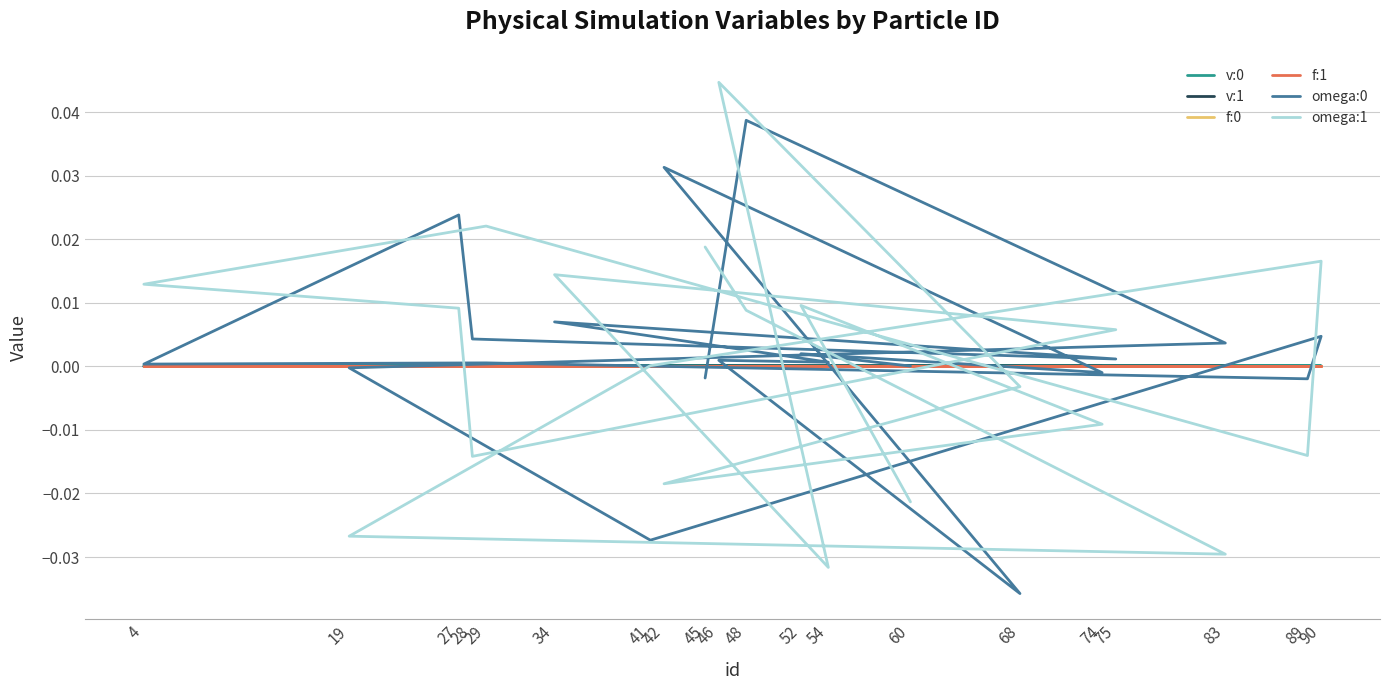

Which series changed the most between 19 and 89?

omega:1